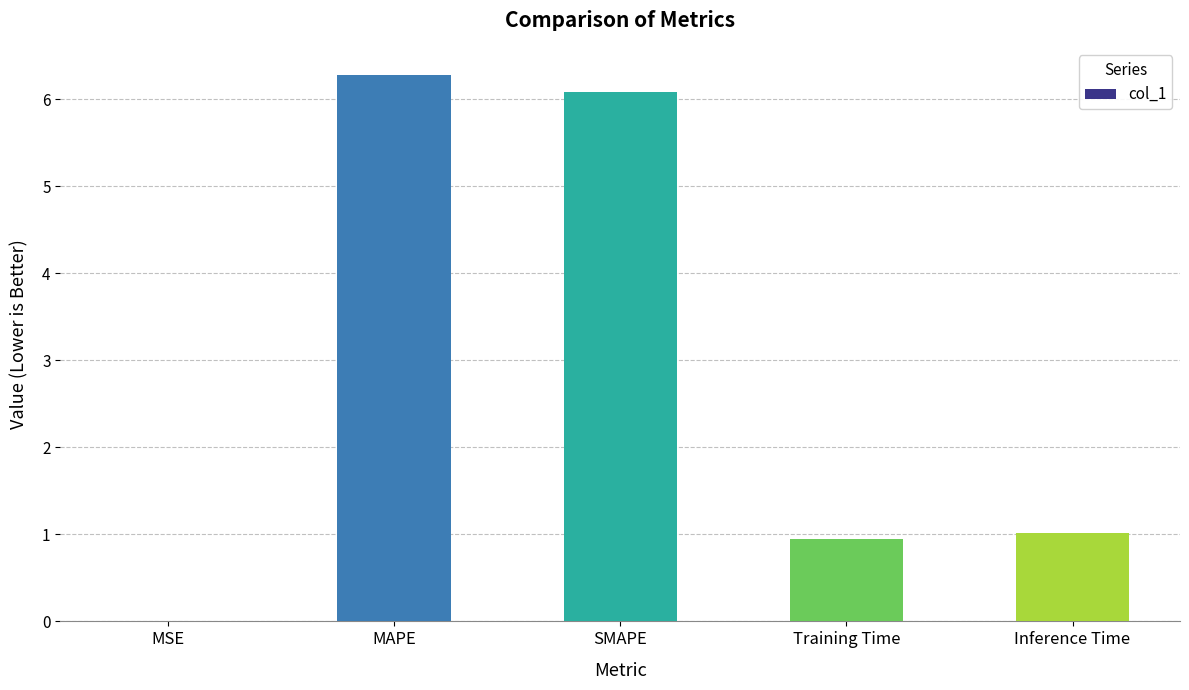

Count the number of data series in this chart.

1